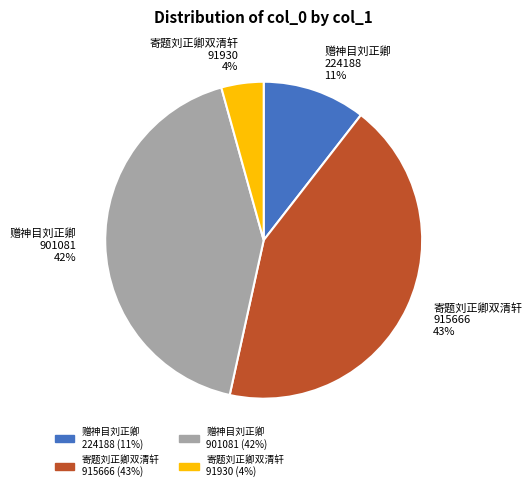

How many slices are in this pie chart?

4